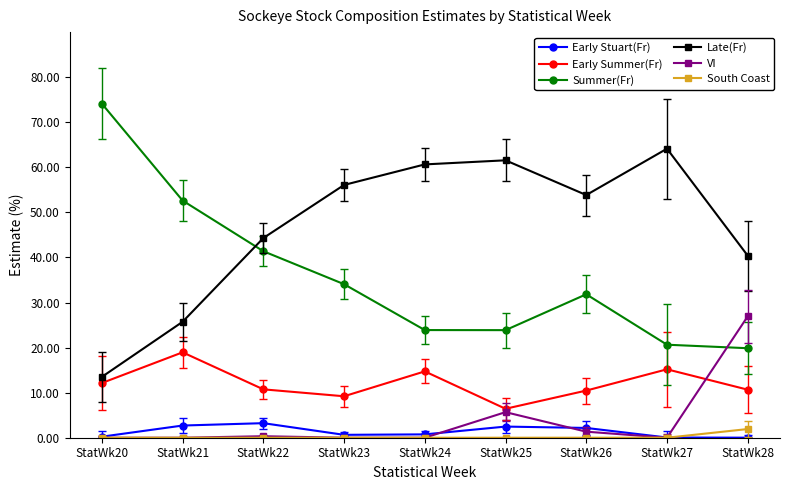

The value of South Coast at StatWk26 is 0.0. True or false?

True